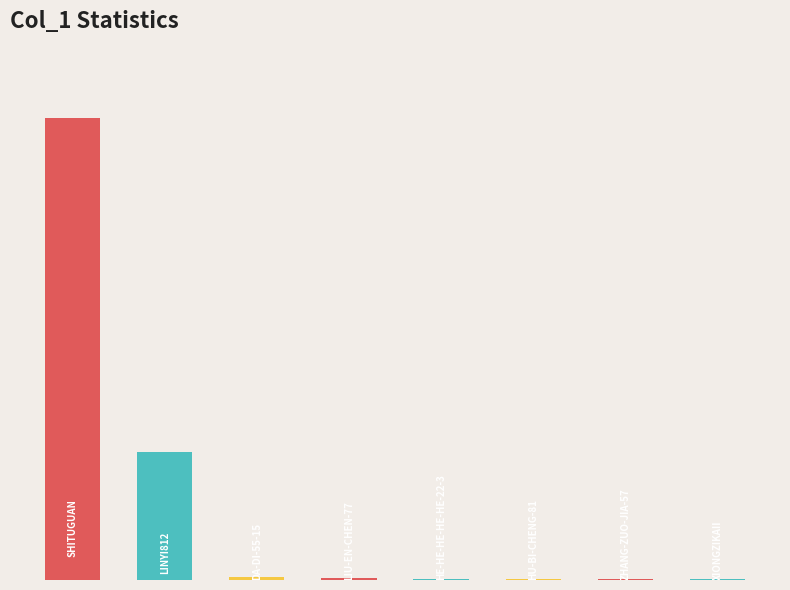

What is the minimum value shown in the chart?

1